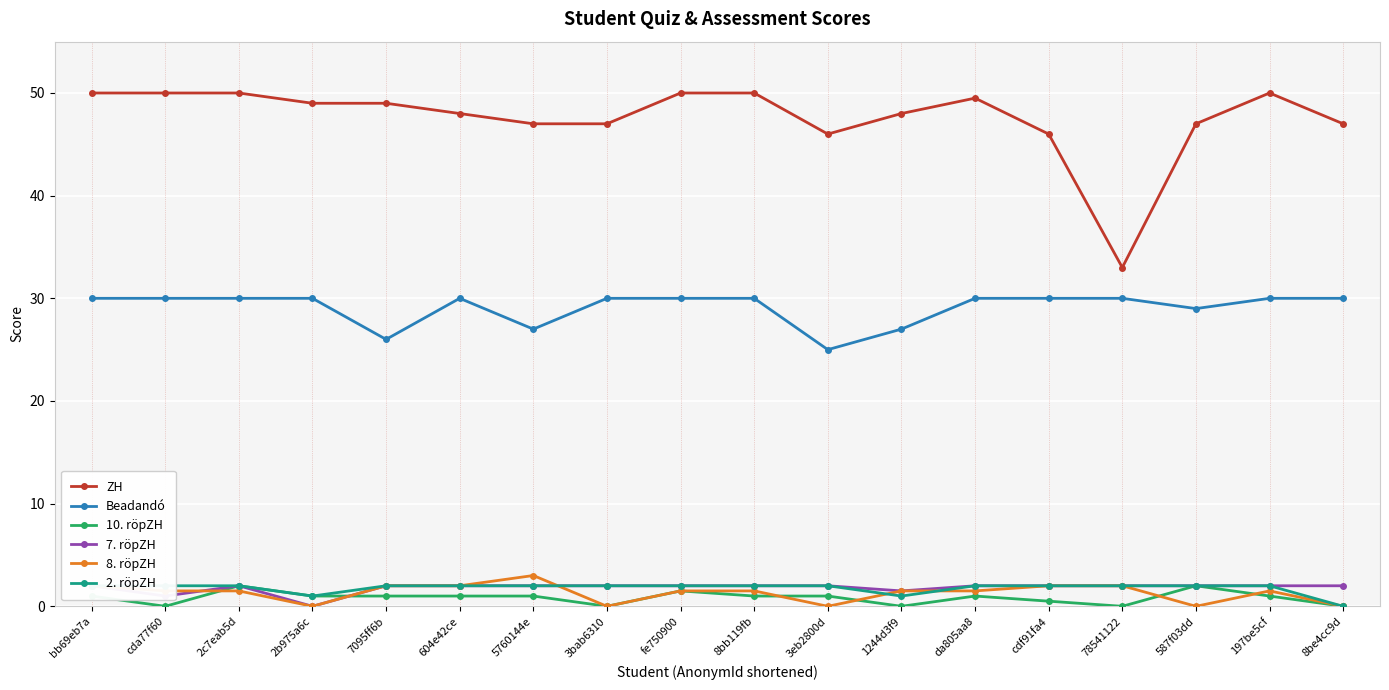

What is the total value across all series at 7095ff6b?

82.0